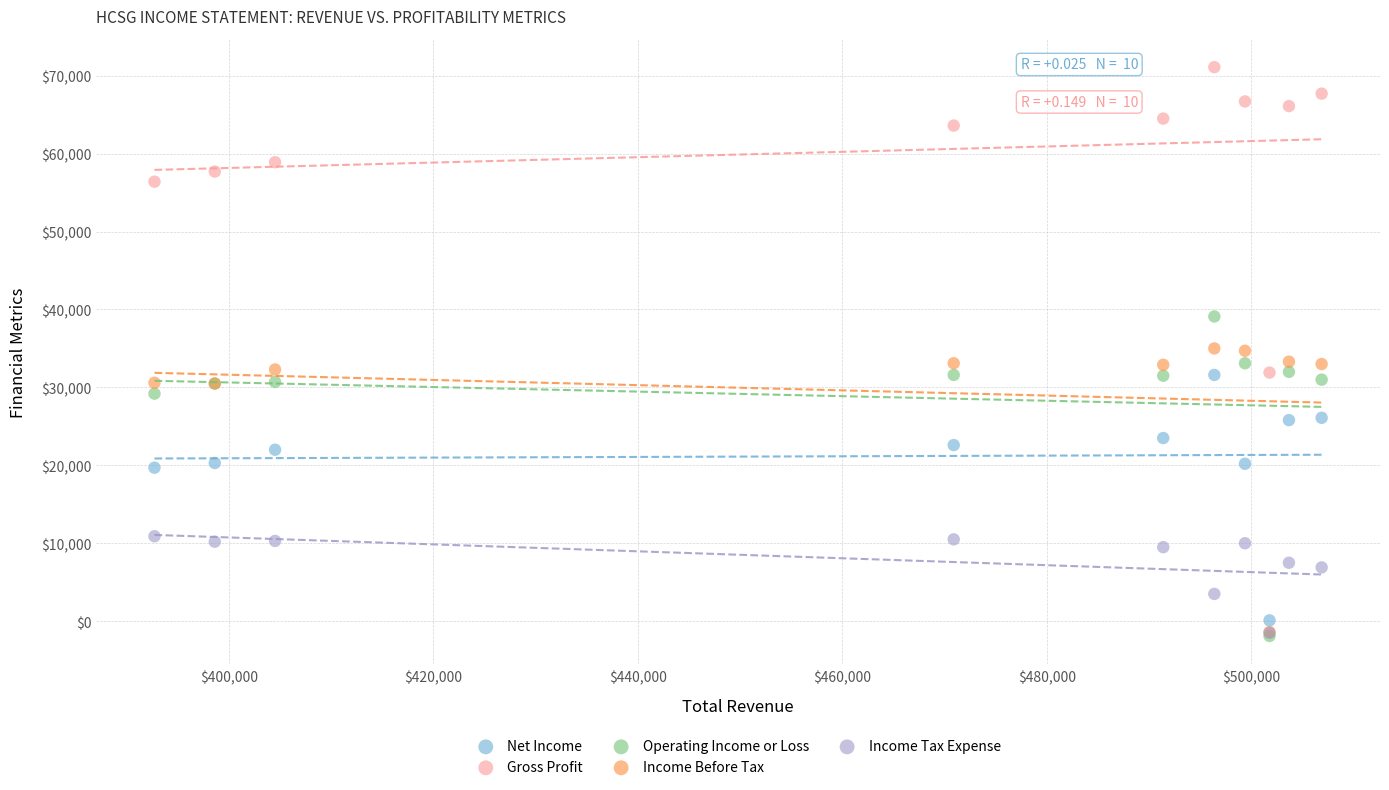

In the Income Tax Expense series, what Y value is closest to 4700?

3500